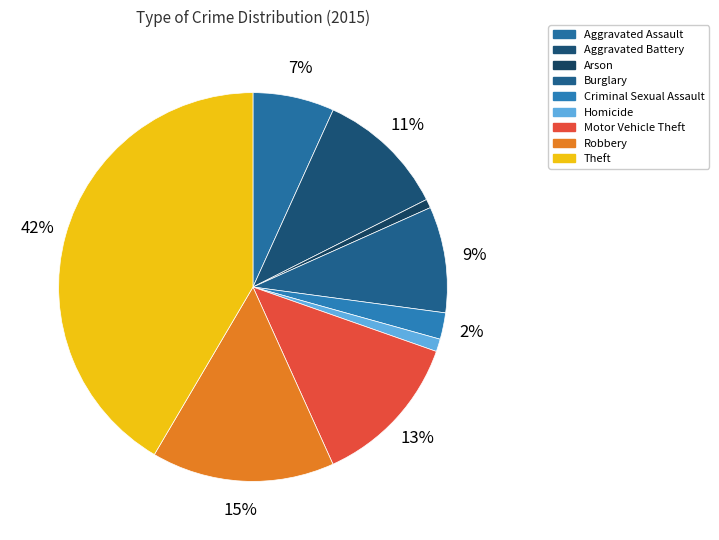

How many slices are in this pie chart?

9